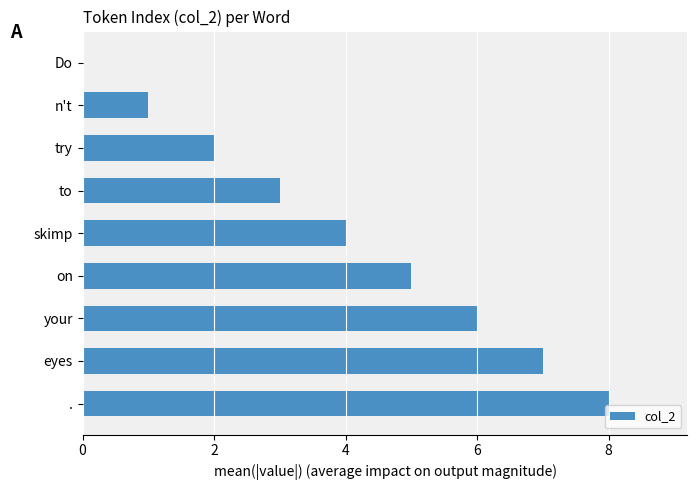

Between to and skimp, which is larger?

skimp